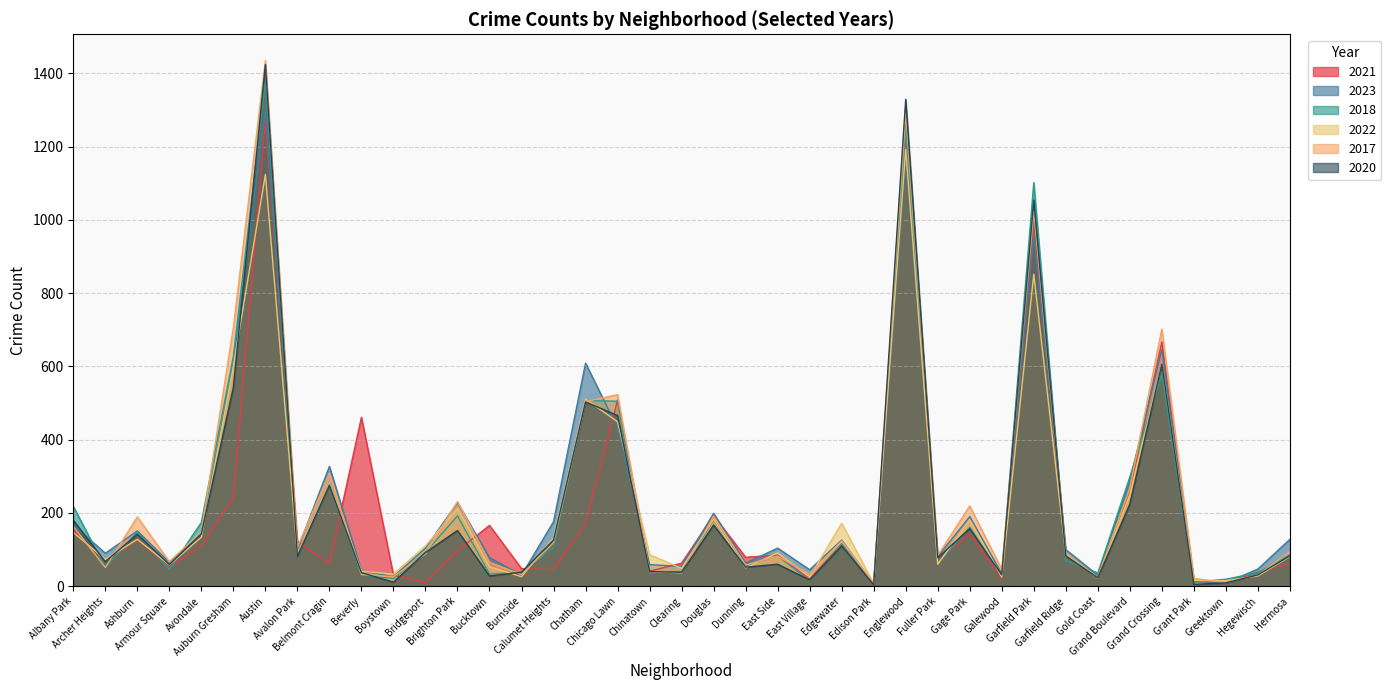

The value of 2022 at Chatham is 511. True or false?

True